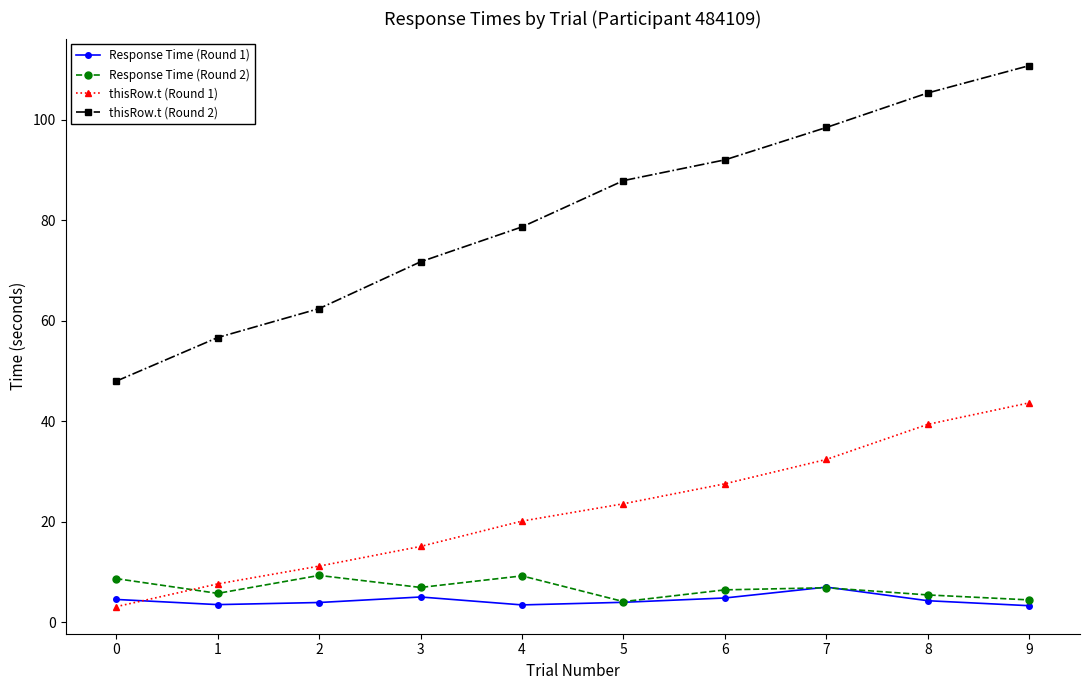

Between 2 and 7, which series saw the biggest shift?

thisRow.t (Round 2)